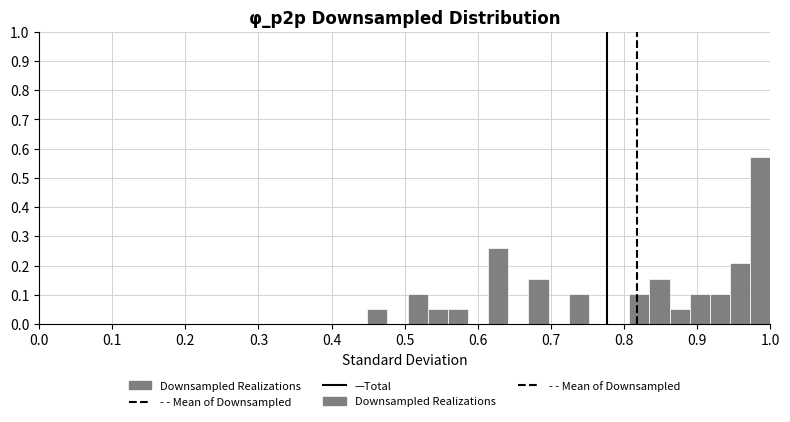

Around what value on the x-axis is the tallest bar? Give the approximate position of its centre, as read against the axis.

0.99